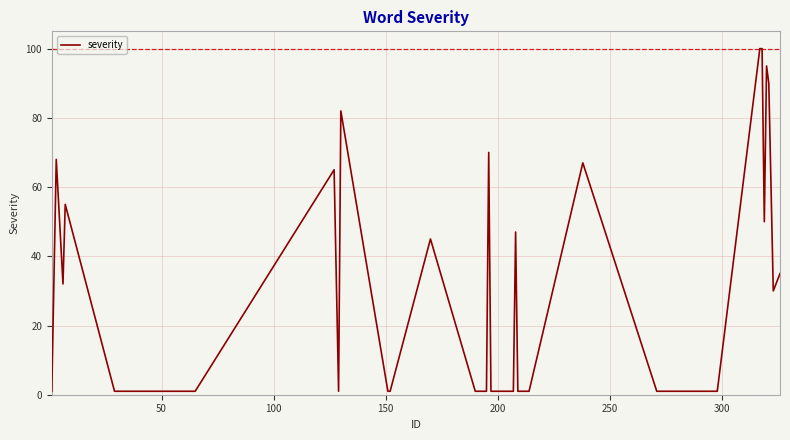

What is the sum of all values?

1055